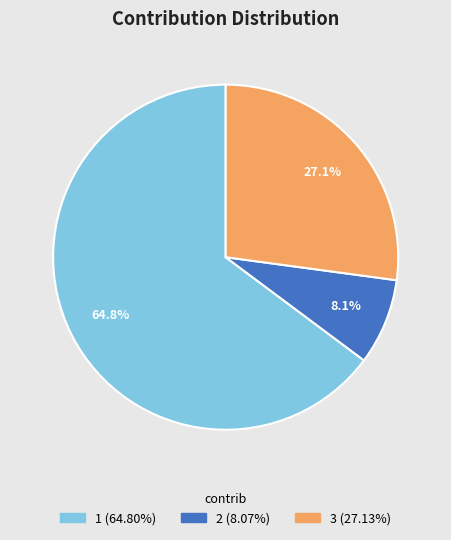

Rank the categories by value from lowest to highest.

2, 3, 1